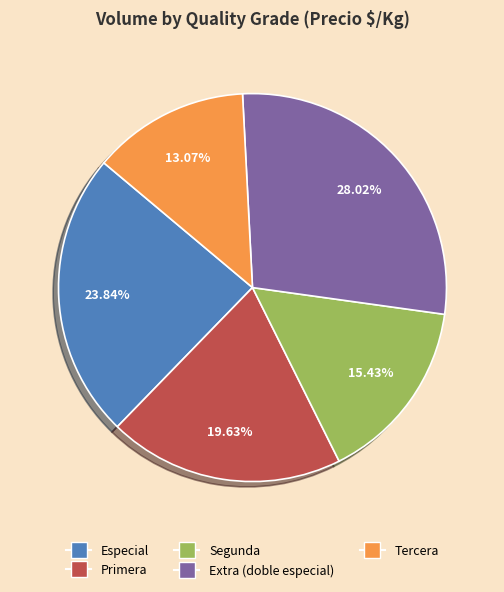

Is there a majority slice in this chart?

No